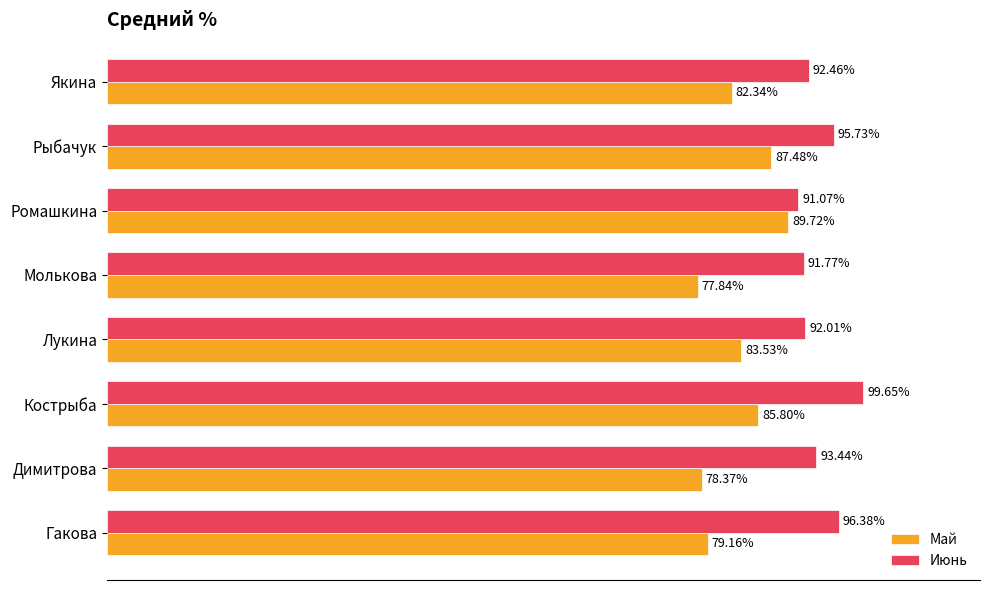

Count the Май values in the range 0 to 1.

8